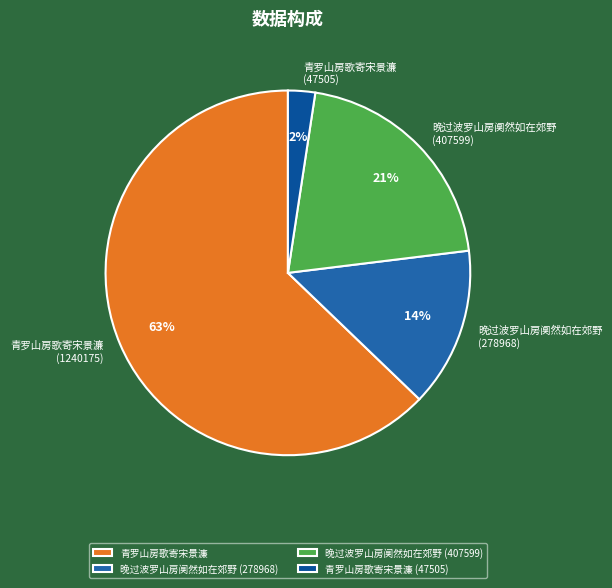

Is it true that 青罗山房歌寄宋景濂 (47505) is 11% of the pie?

False